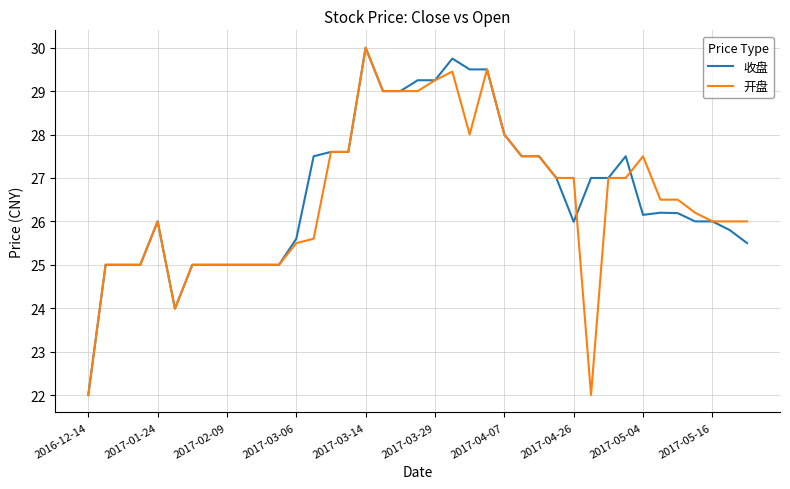

Which category has the highest value across all series?

2017-03-14